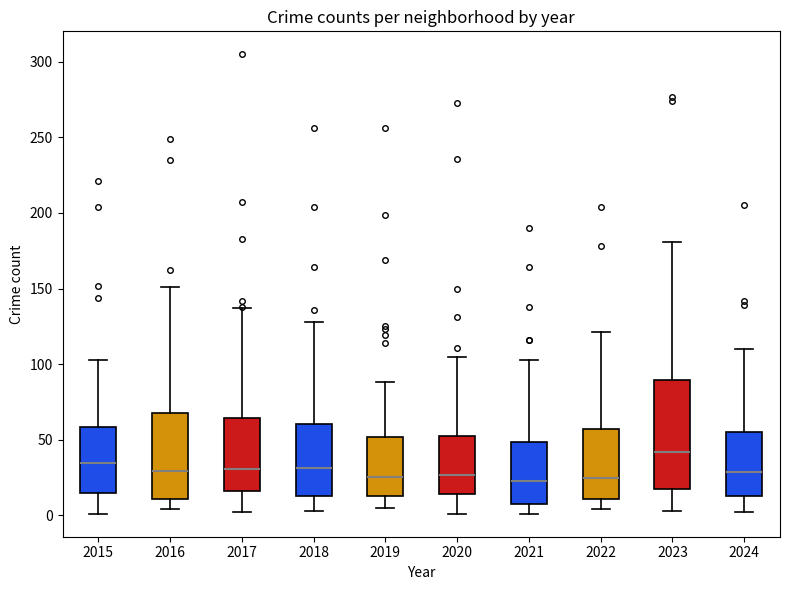

Where does the median line of the box at x = 2021 sit on the y-axis? The values are not printed on the chart, so give them approximately, as read against the axis.

25